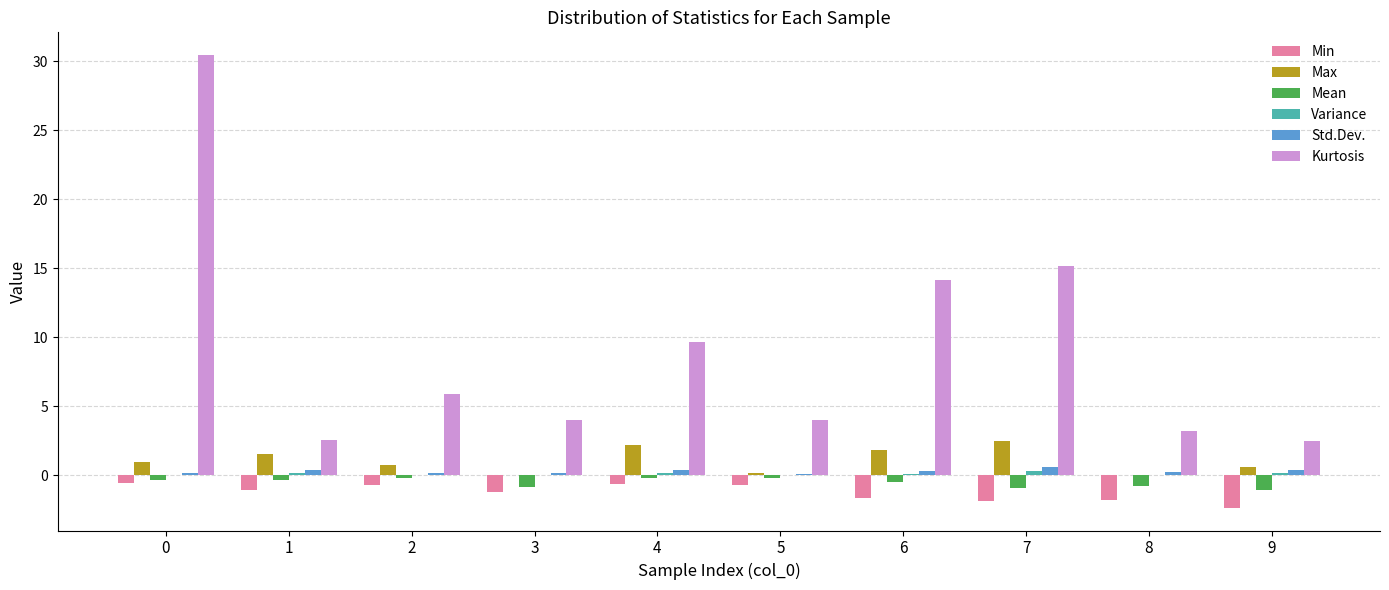

Is it true that Kurtosis equals 30.5 at 0?

True